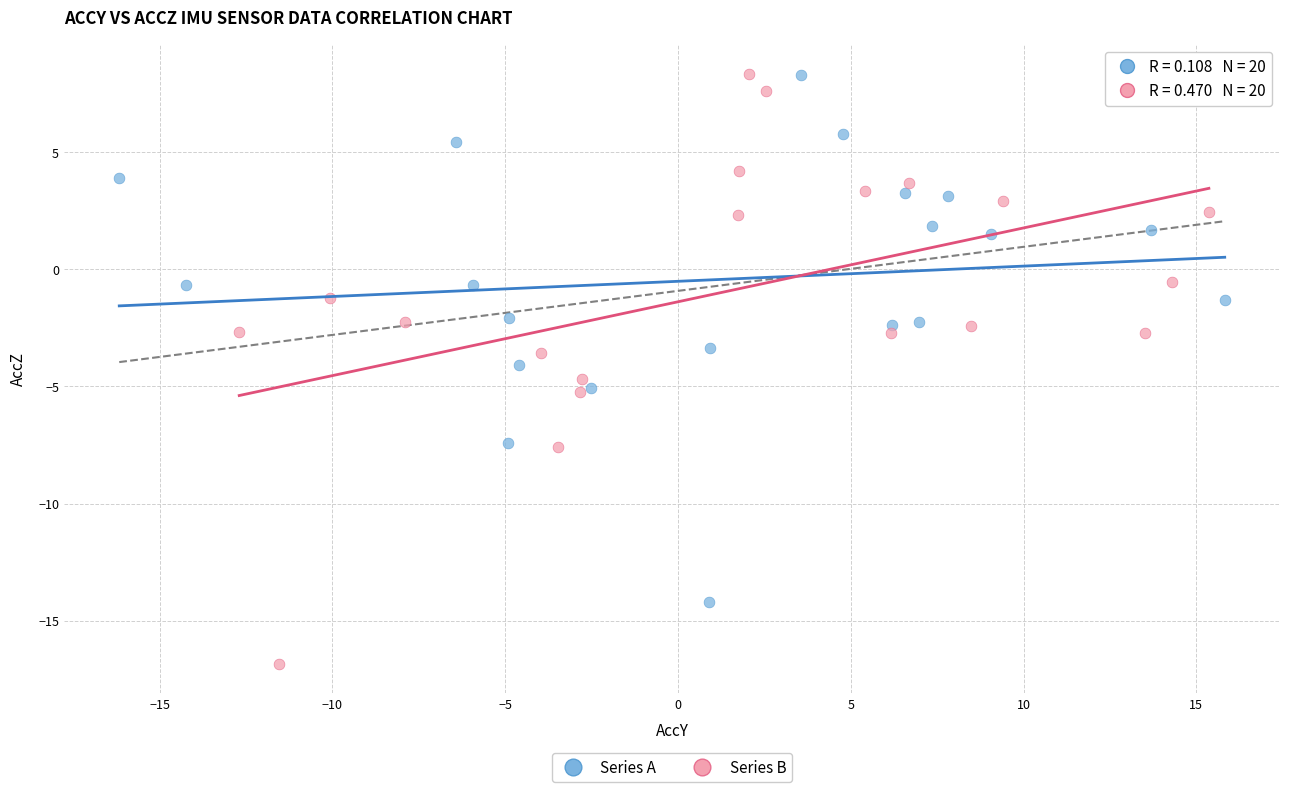

Which series has the widest spread of Y values?

Series B